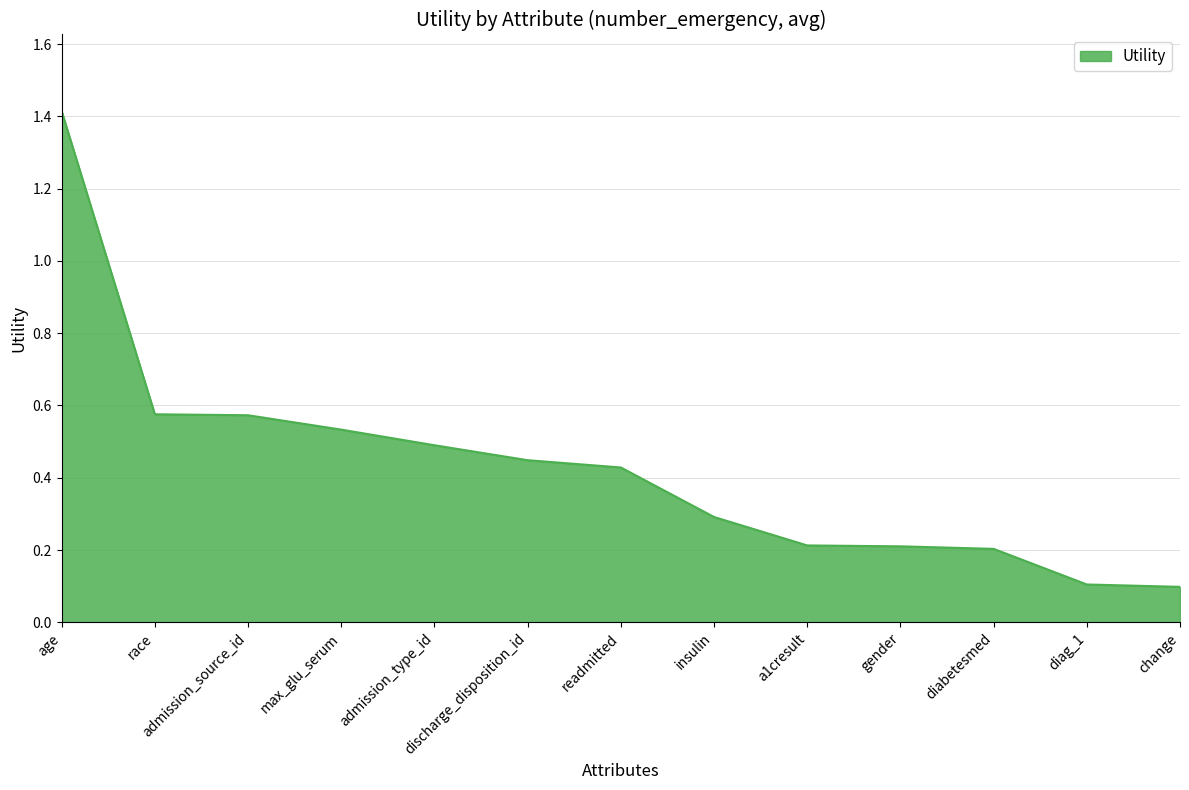

What position from the right is gender?

4